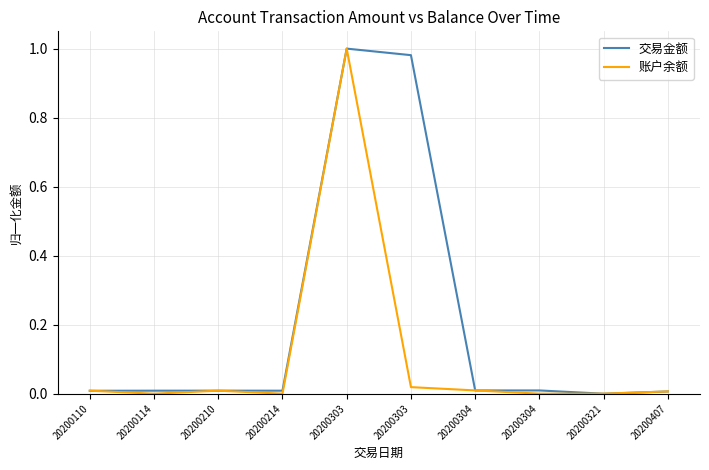

True or false: 账户余额 has a value of 0.0 at 20200407.

False